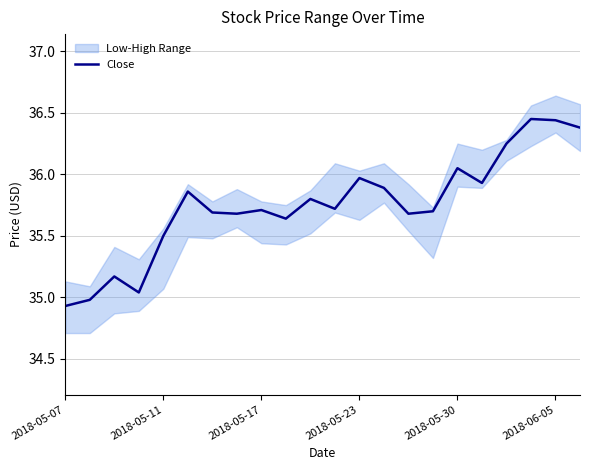

True or false: the data shows 35.7 at 6.

True